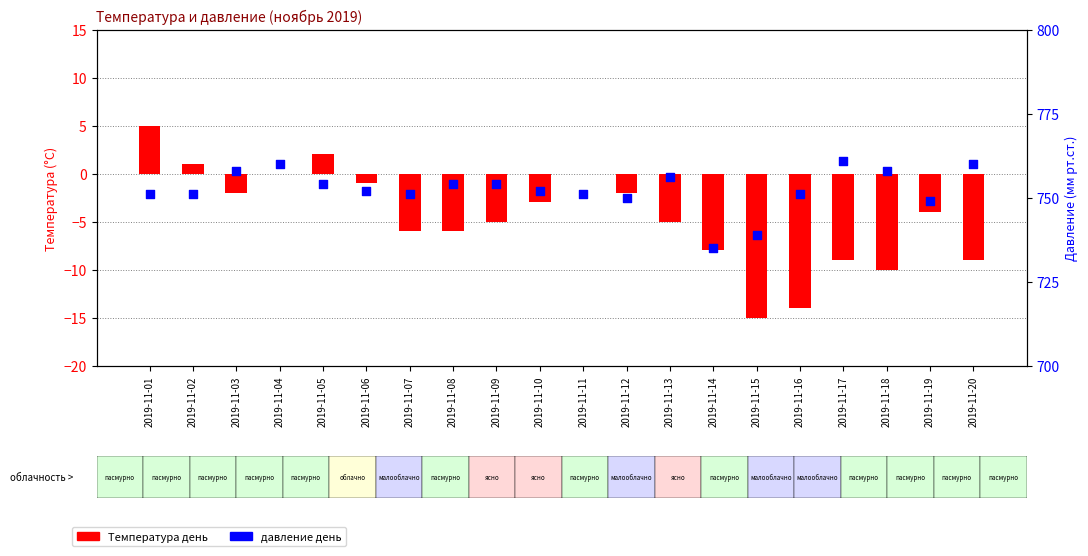

At how many categories does at least one series exceed 386?

20